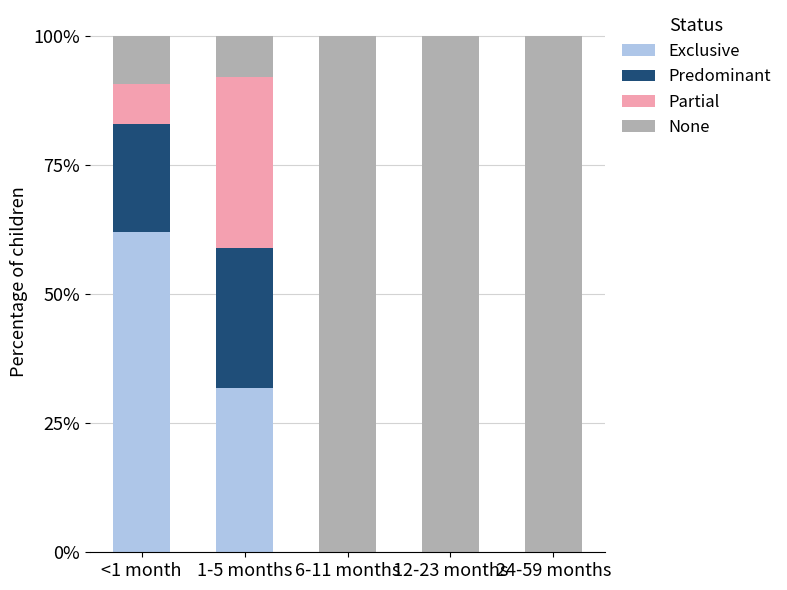

What are all the series names shown in the legend?

Exclusive, Predominant, Partial, None